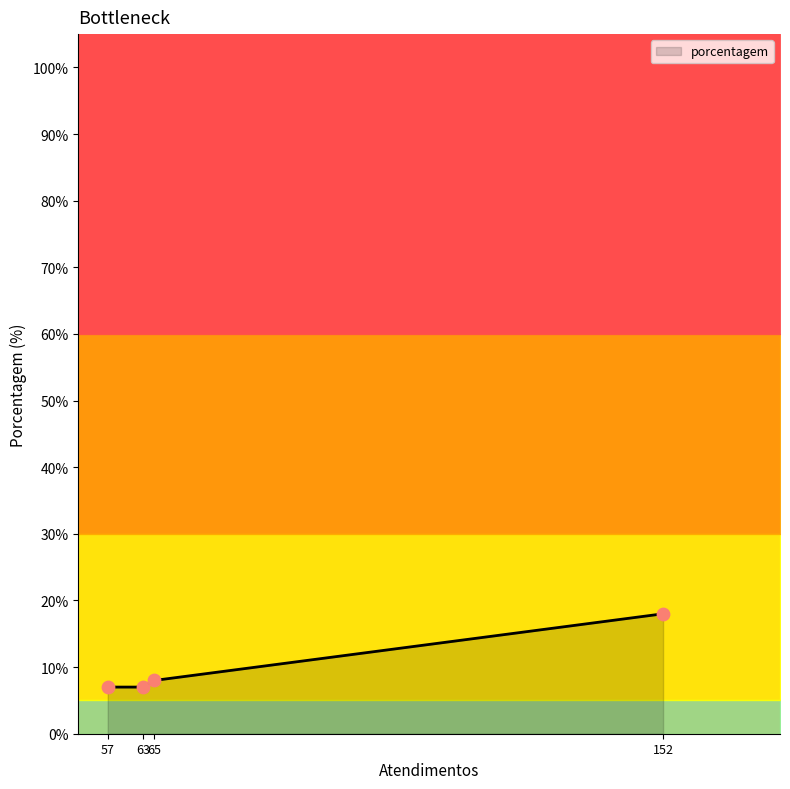

What is the maximum value for porcentagem?

18